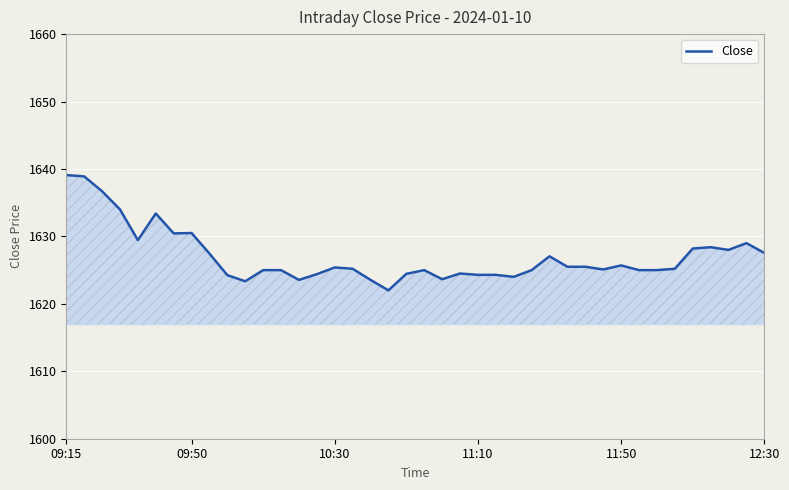

What is the smallest value displayed?

1622.0